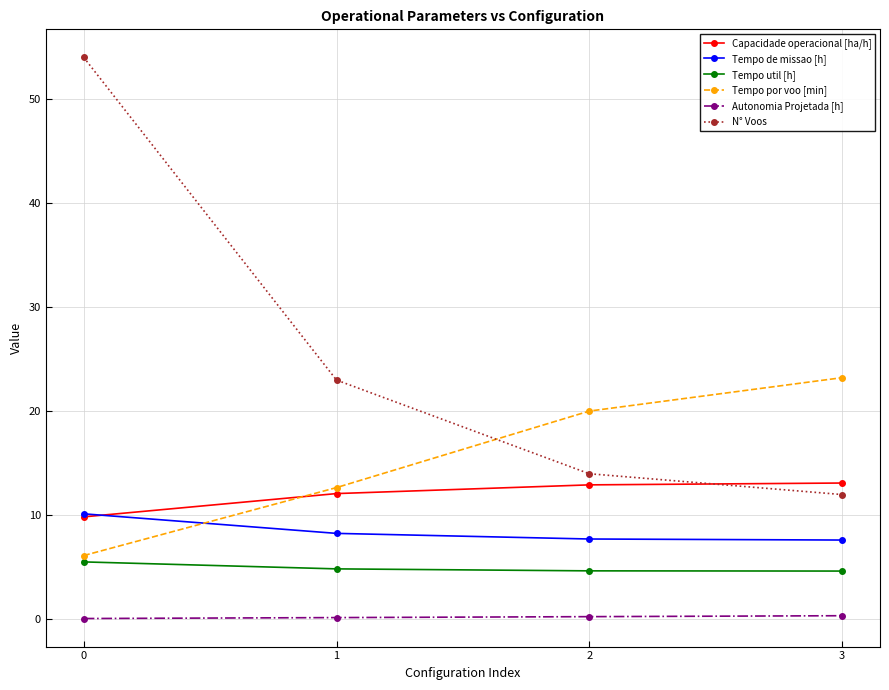

What are all the series names shown in the legend?

Capacidade operacional [ha/h], Tempo de missao [h], Tempo util [h], Tempo por voo [min], Autonomia Projetada [h], N° Voos